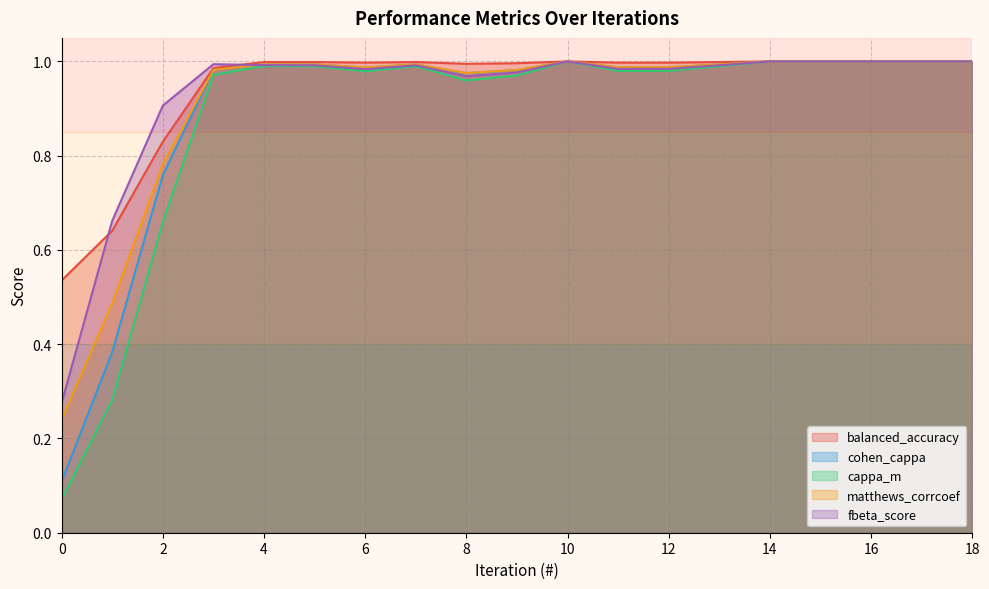

Is it true that matthews_corrcoef equals 1.0 at 5?

True